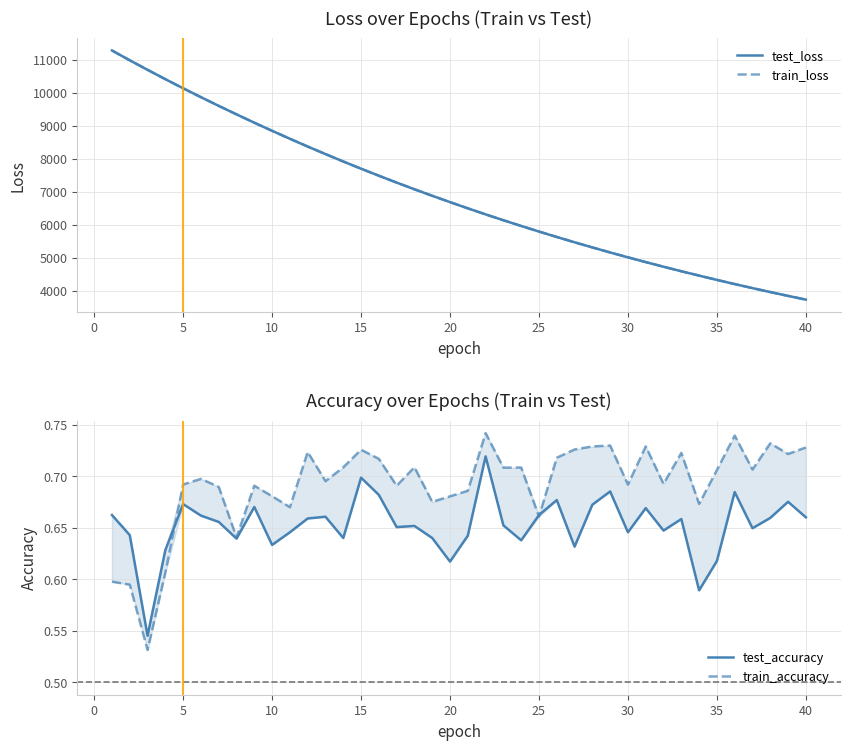

How many series are shown in this chart?

4